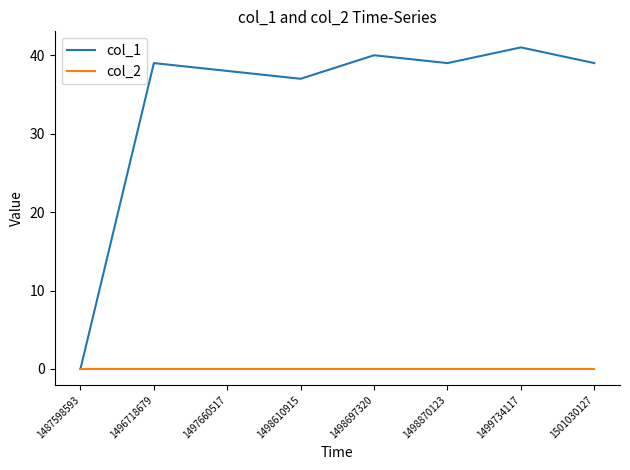

At which category is the sum across all series the highest?

1499734117